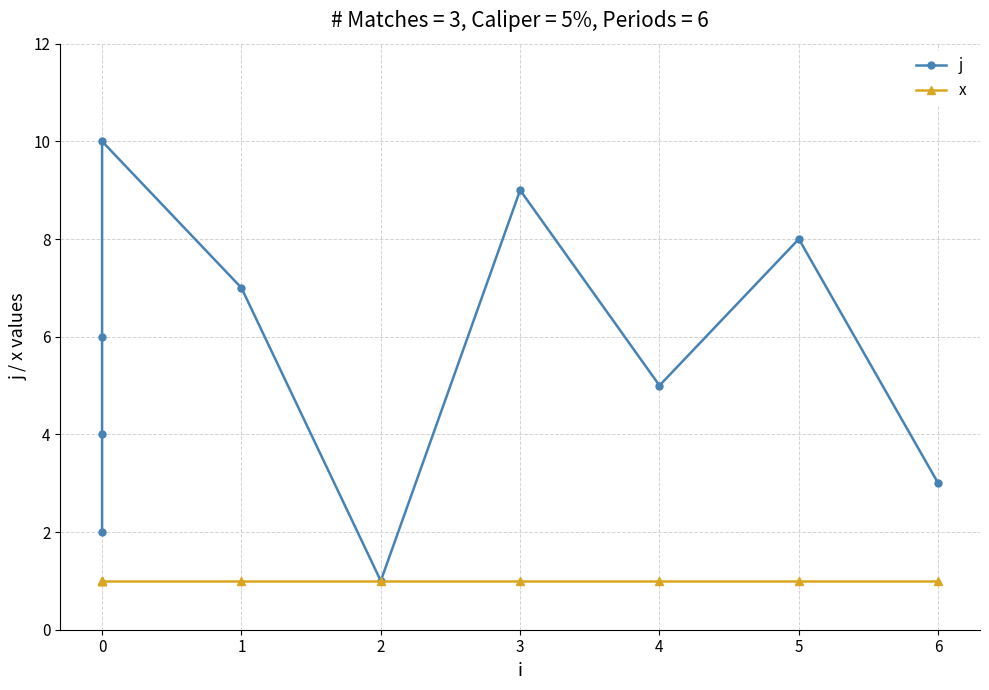

True or false: x and j intersect in this chart.

False